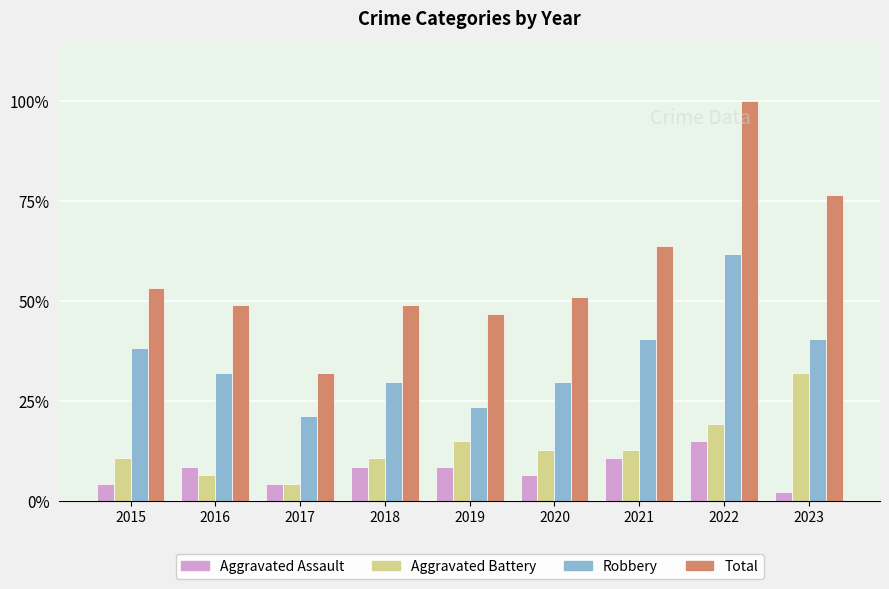

What are all the series names shown in the legend?

Aggravated Assault, Aggravated Battery, Robbery, Total